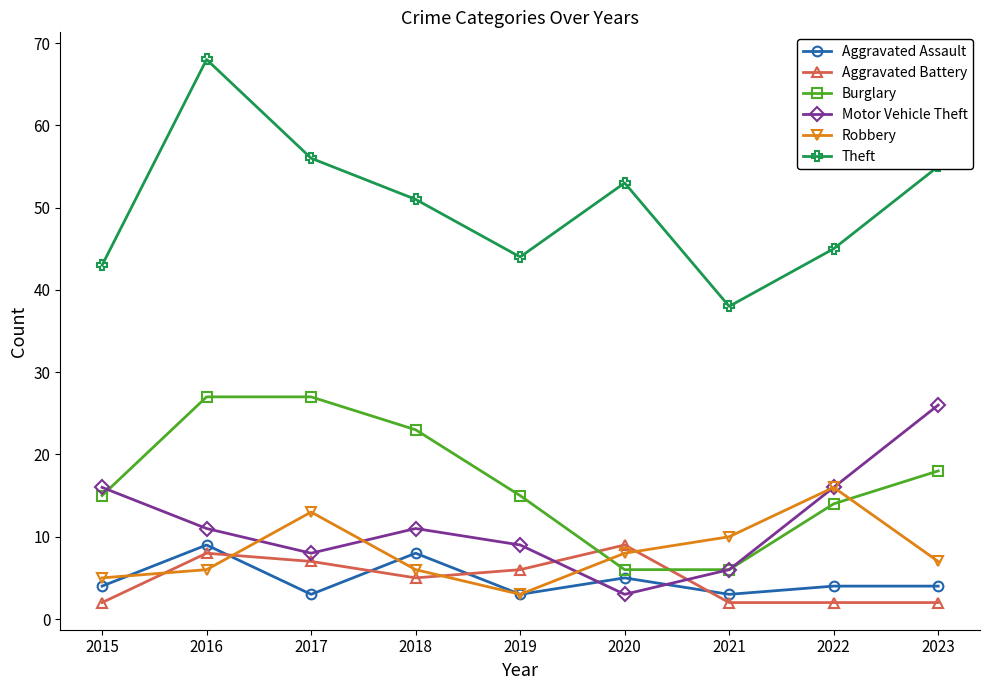

What are all the series names shown in the legend?

Aggravated Assault, Aggravated Battery, Burglary, Motor Vehicle Theft, Robbery, Theft